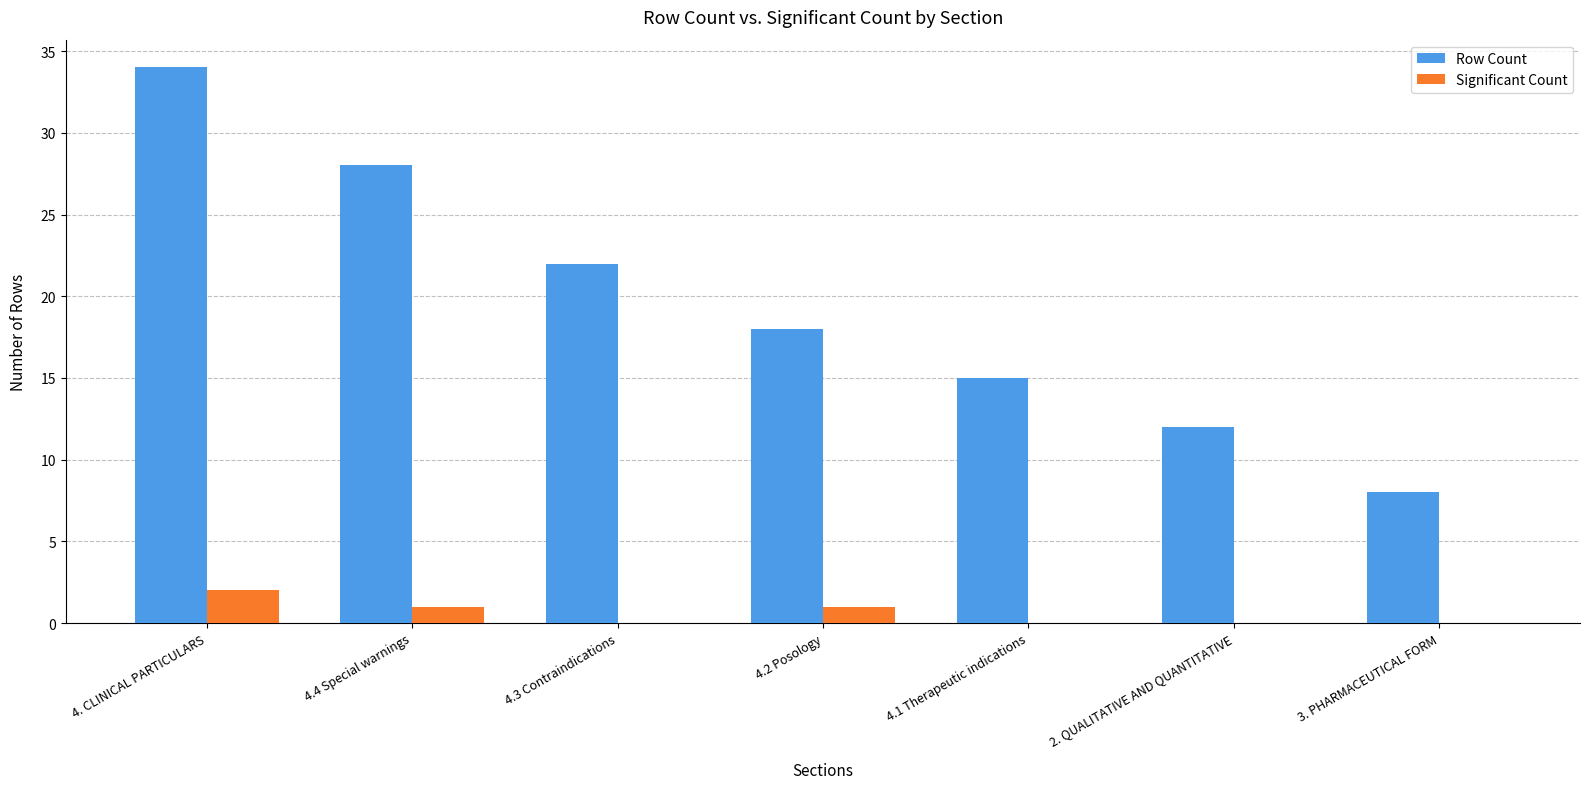

What is the spread (max minus min) of values at 3. PHARMACEUTICAL FORM?

8